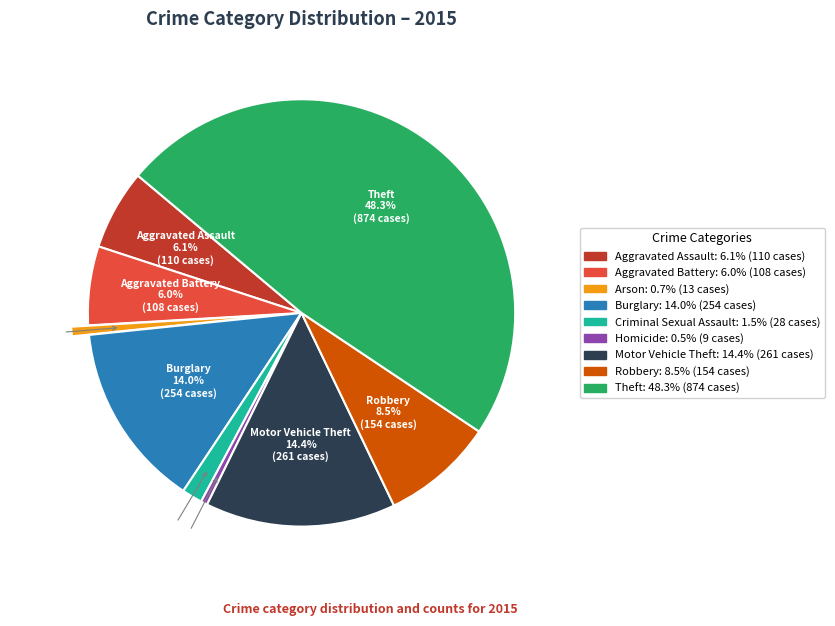

What is the ratio of the value at Arson to the value at Aggravated Battery?

0.1